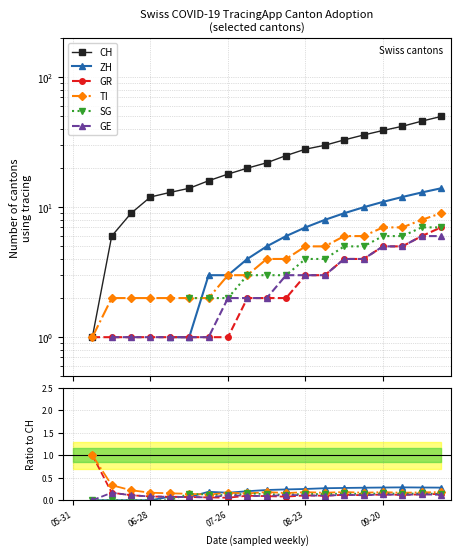

How many lines are shown in the chart?

6